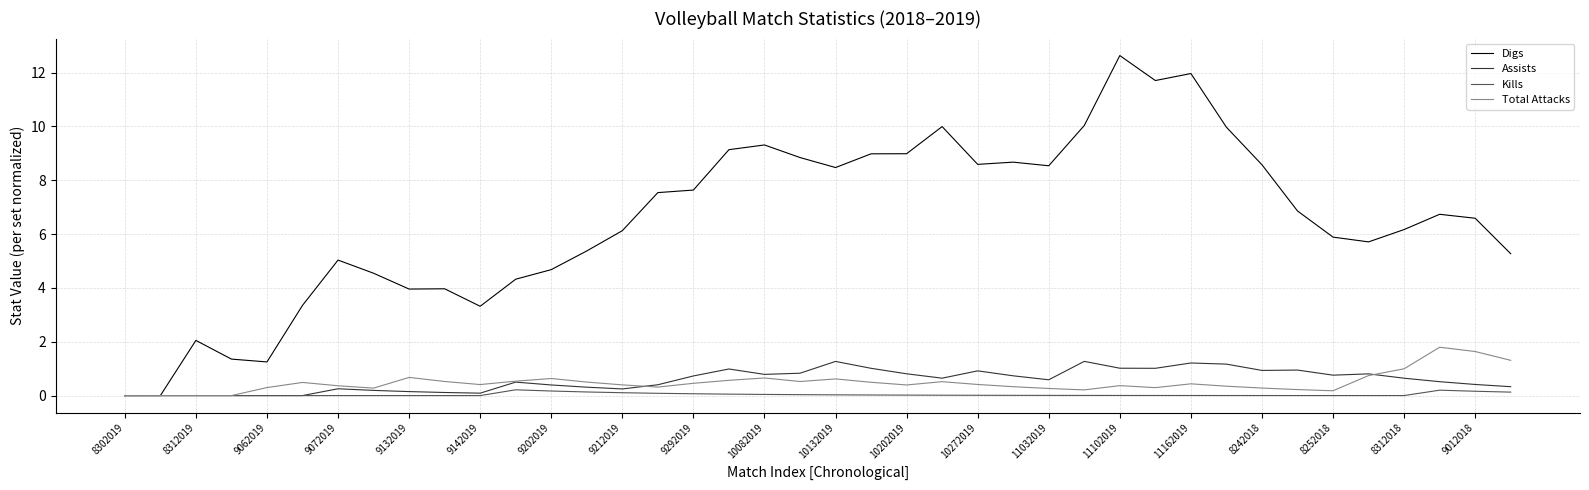

Which series has the largest range (max minus min)?

Digs